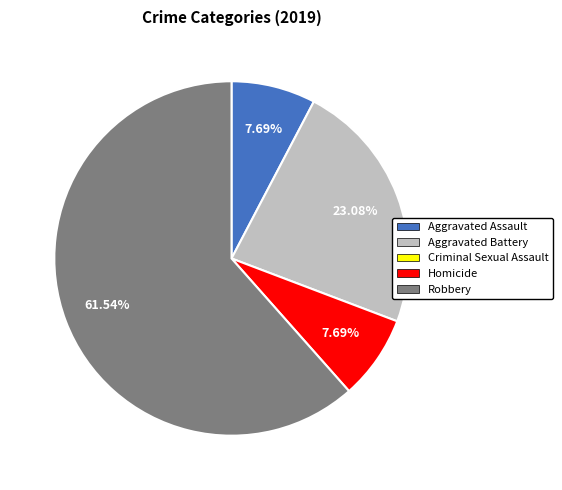

Does any single category account for the majority?

Yes